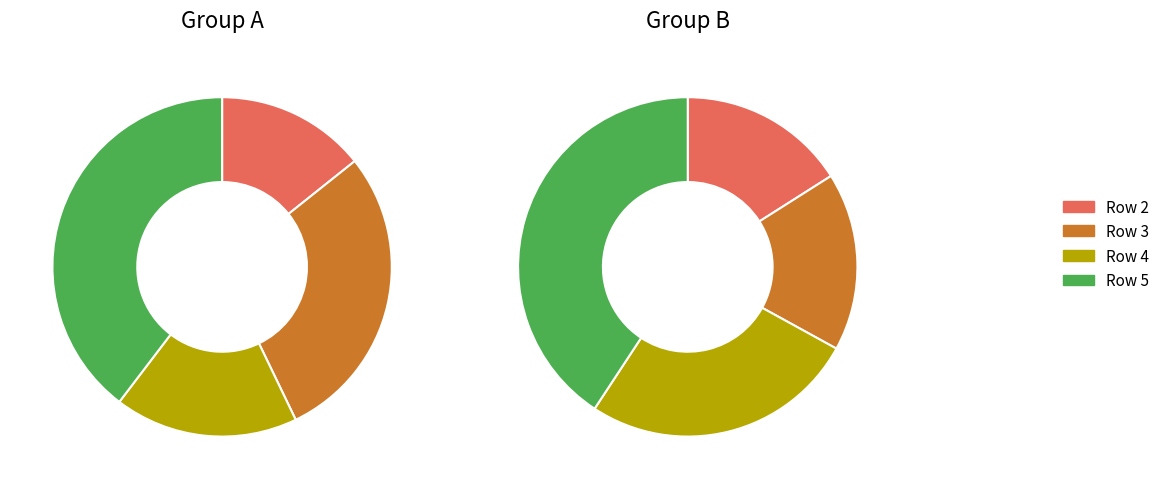

Is it true that 3 is 23% of the pie?

False